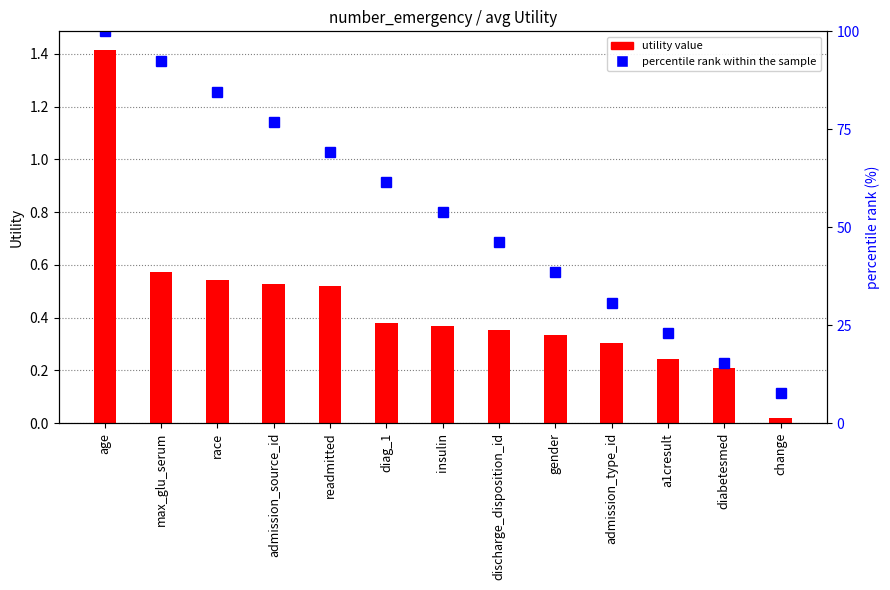

Which category has the highest value across all series?

age